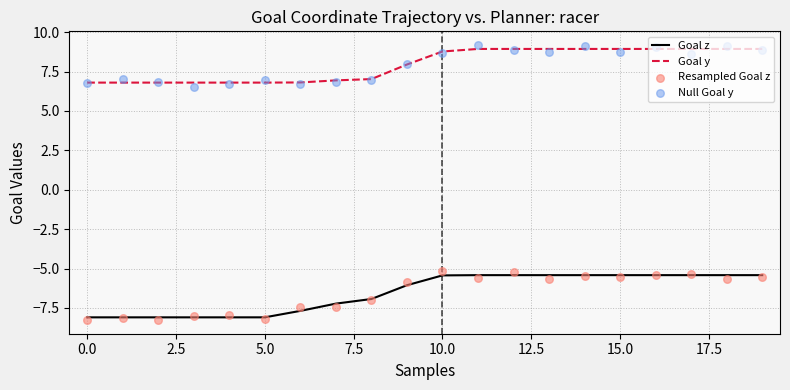

Is the value of Resampled Goal z at 14 greater than the value of Null Goal y at 11?

No